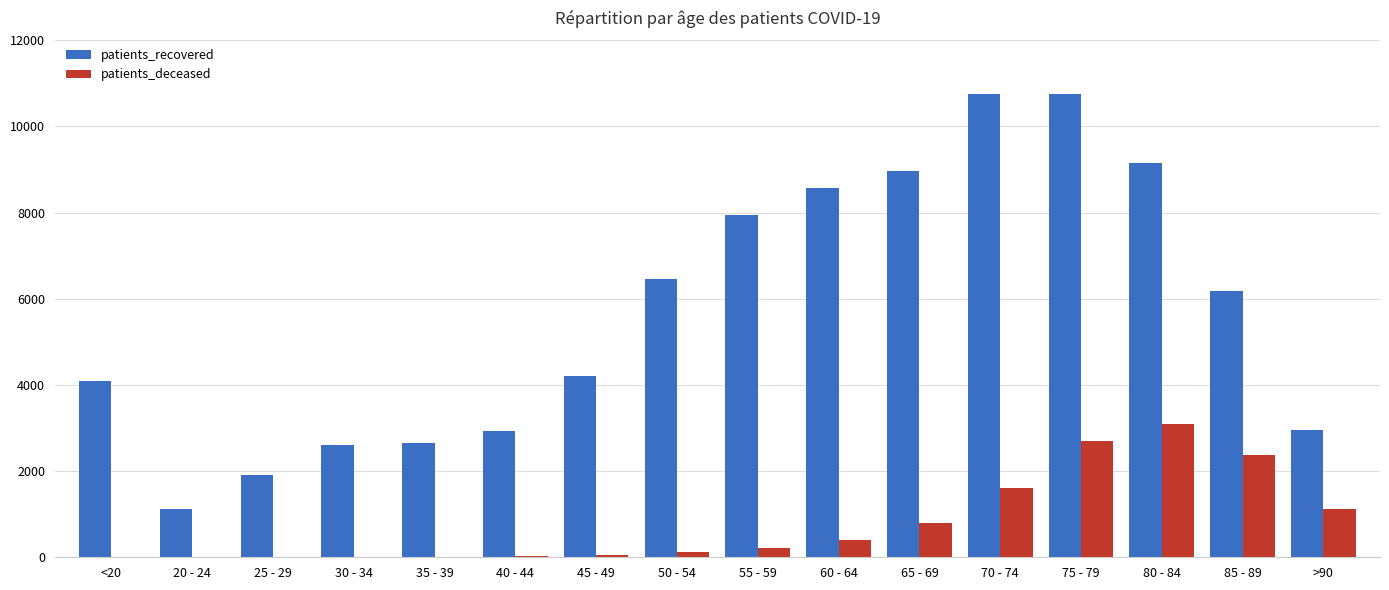

True or false: patients_deceased has a value of 16 at <20.

True